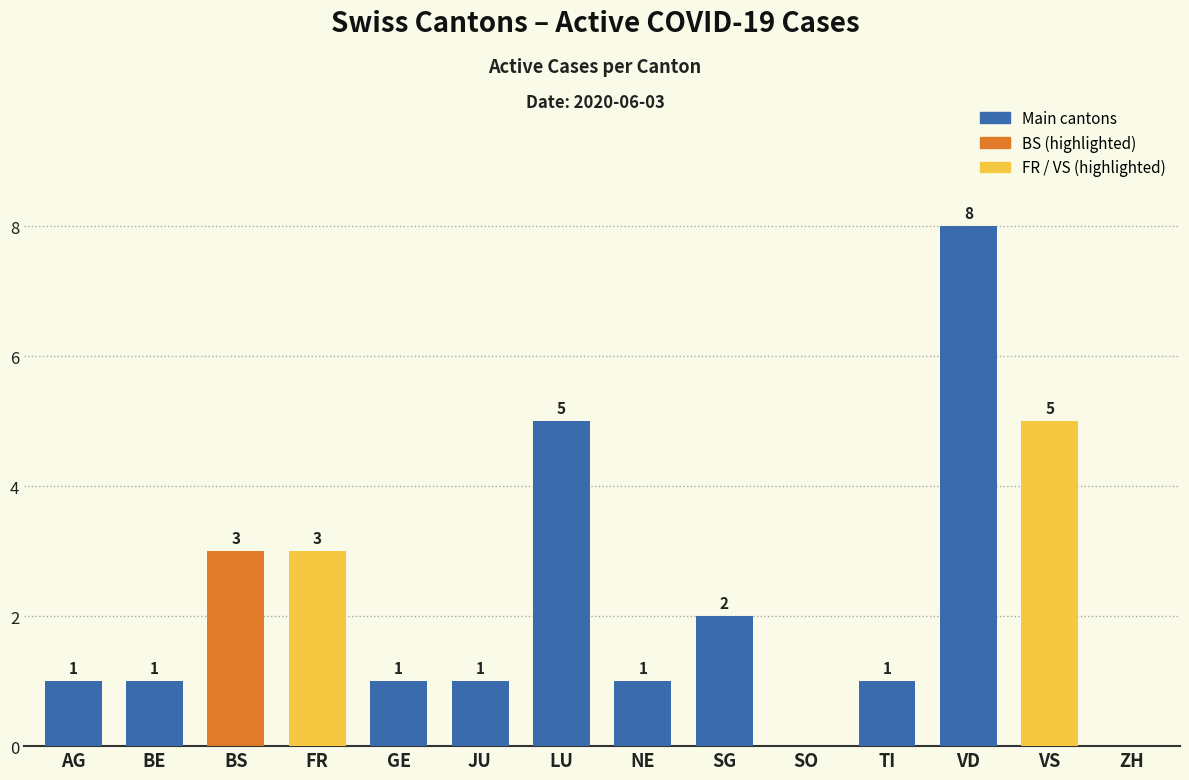

Reading left to right, extract all data points from this chart.

AG=1	BE=1	BS=3	FR=3	GE=1	JU=1	LU=5	NE=1	SG=2	SO=0	TI=1	VD=8	VS=5	ZH=0